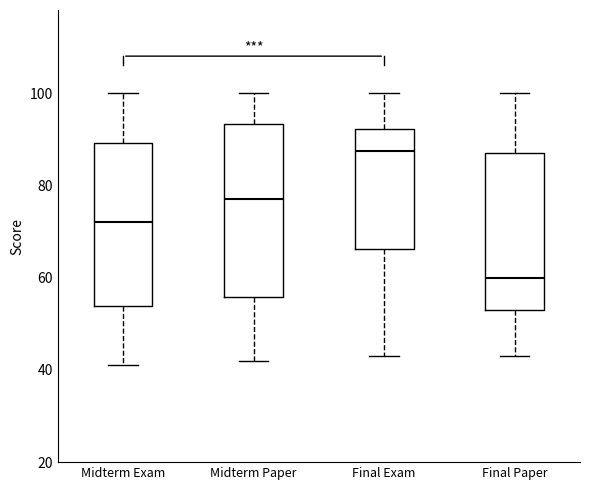

Reading left to right, transcribe this box plot: for each box, give where its median line is, the range the box spans, and where its two whiskers end, as read against the y-axis. The values are not printed on the chart, so give them approximately, as read against the axis.

Midterm Exam: median 72, box 54 to 90, whiskers 42 to 100
Midterm Paper: median 78, box 56 to 94, whiskers 42 to 100
Final Exam: median 88, box 66 to 92, whiskers 44 to 100
Final Paper: median 60, box 54 to 88, whiskers 44 to 100